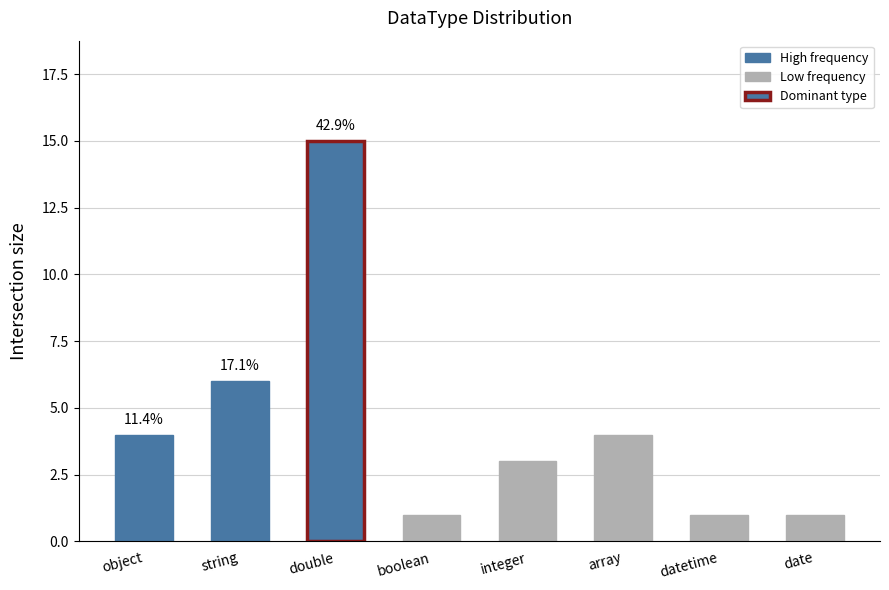

Approximately how many times larger is the value at boolean compared to string?

0.2